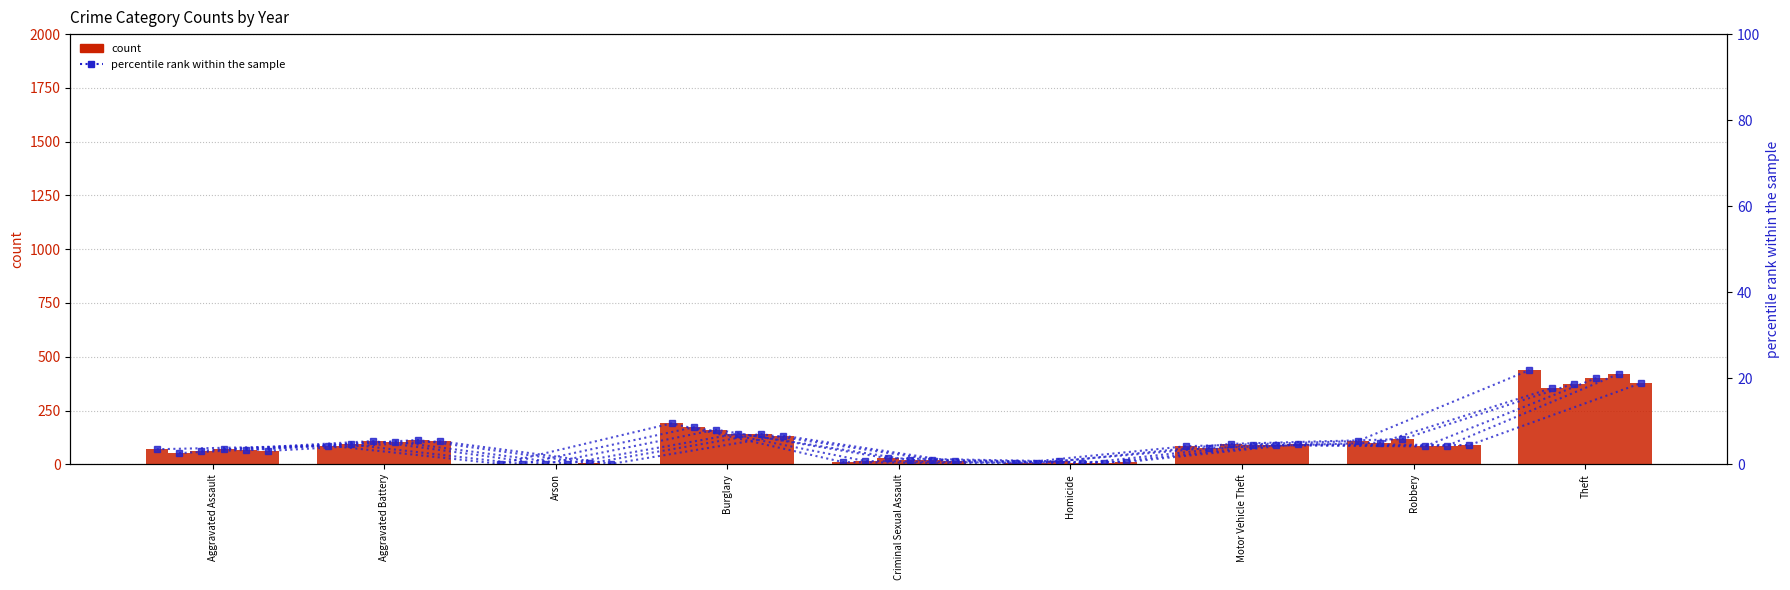

At which category is the sum across all series the highest?

Theft